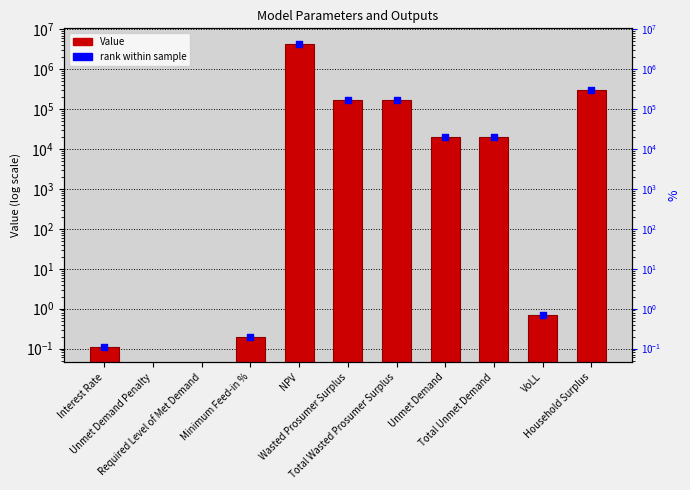

What are all the series names shown in the legend?

Value, rank within sample